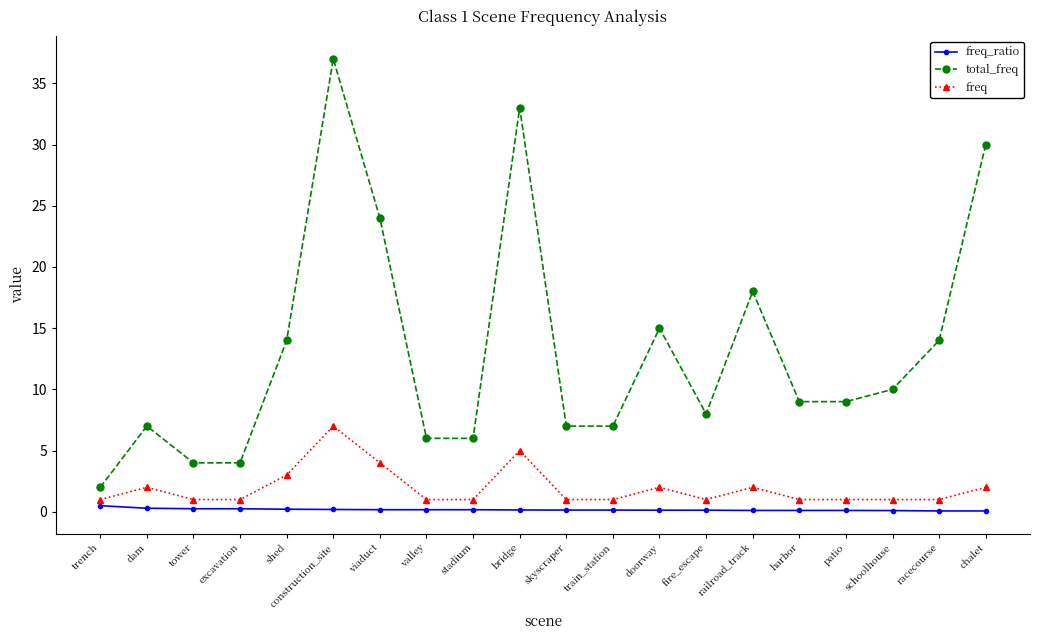

True or false: total_freq has more than 0 points higher than both neighbors.

True